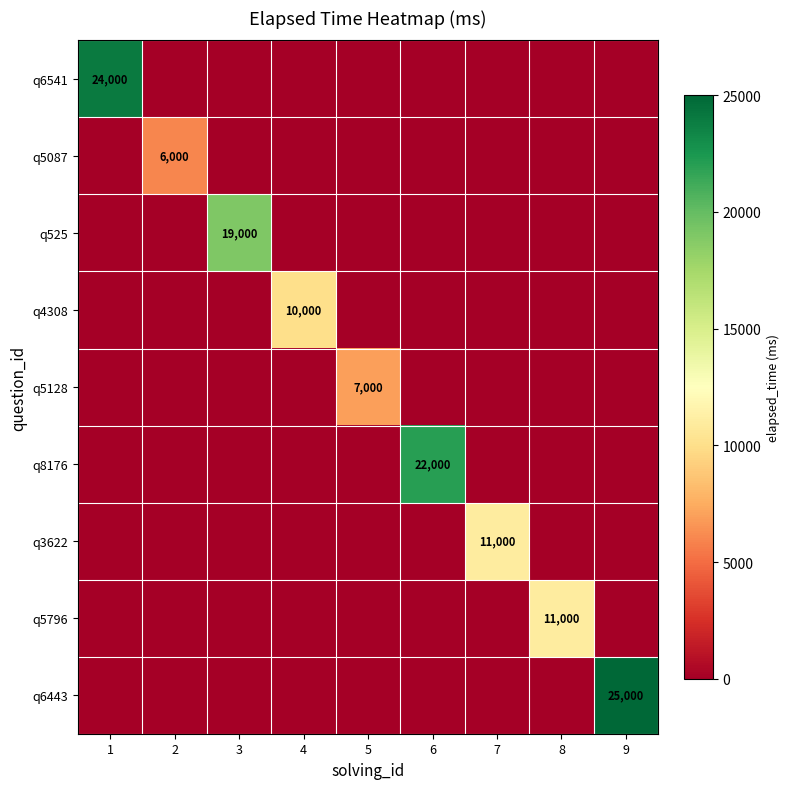

Is it true that q525 equals 0 at 8?

True